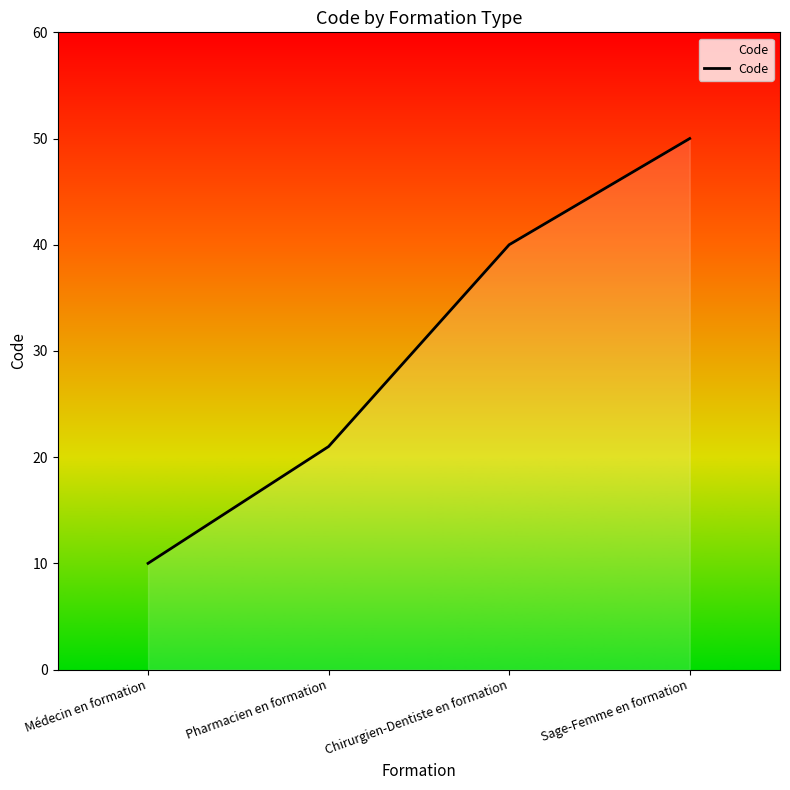

How many values are between 21 and 50?

3